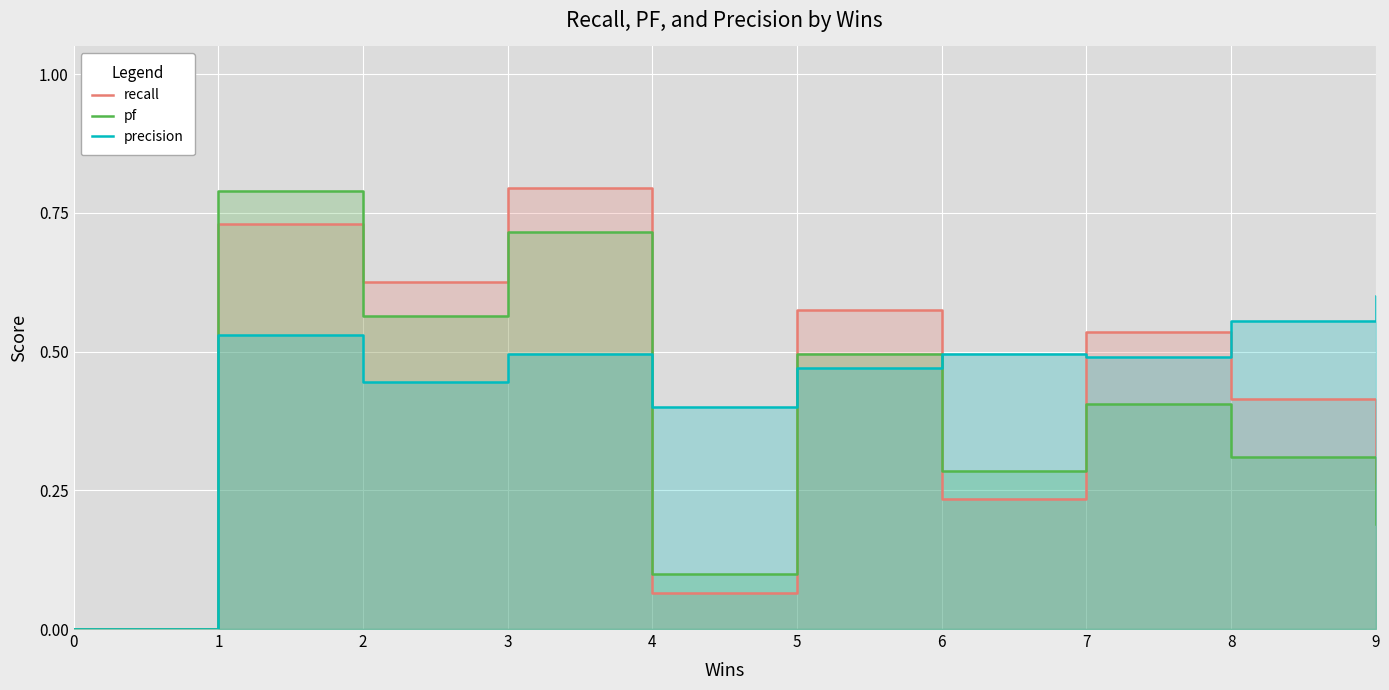

What value does the pf series have at 3?

0.7